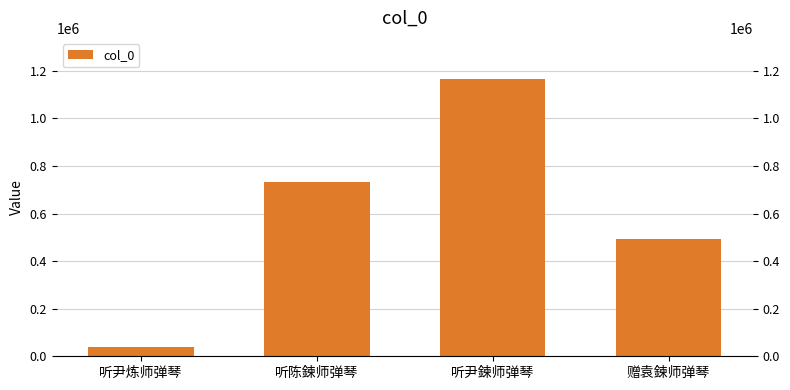

What position from the left is 听陈鍊师弹琴?

2